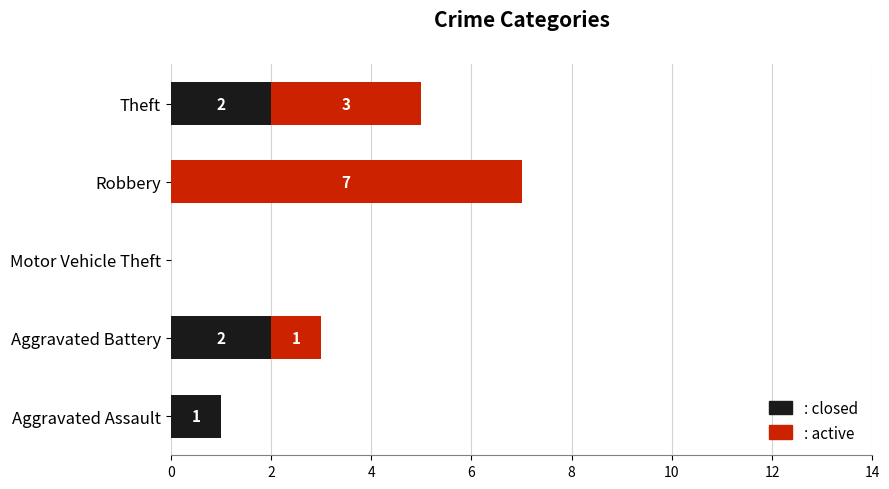

At which category is the sum across all series the highest?

Robbery